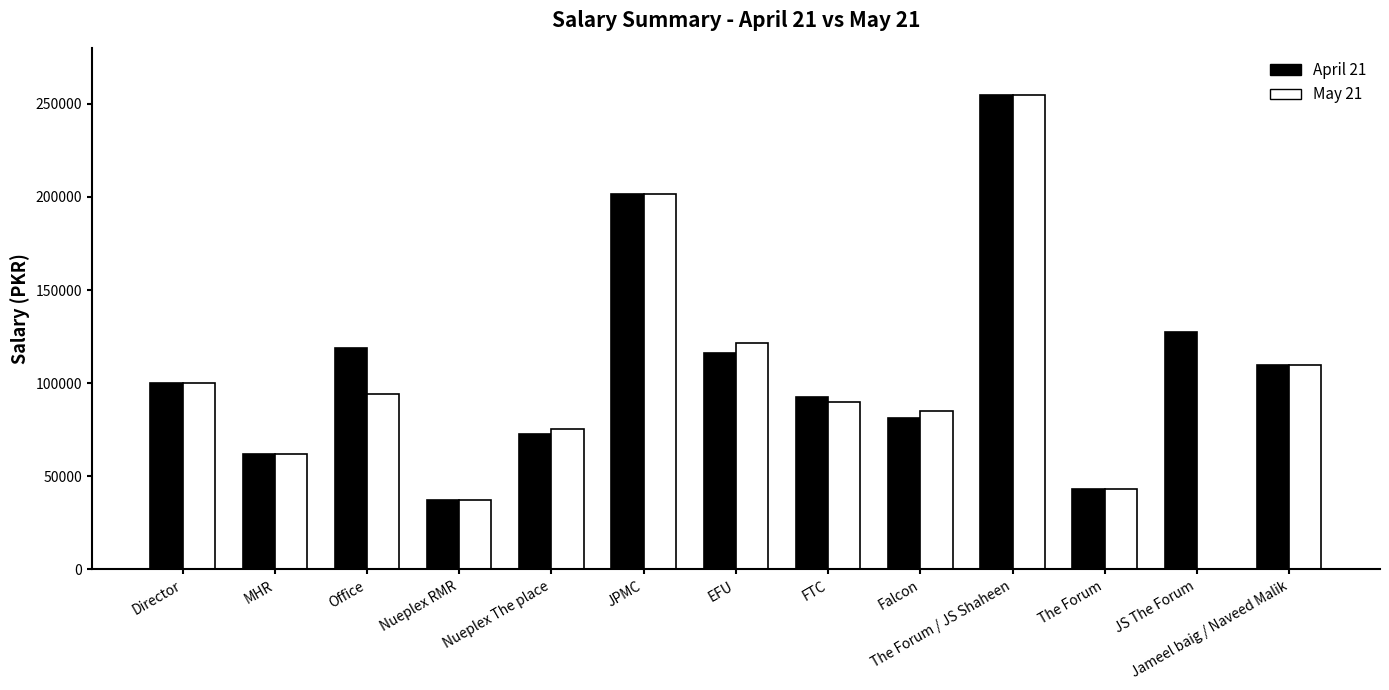

Between Nueplex RMR and EFU, which series saw the biggest shift?

May 21